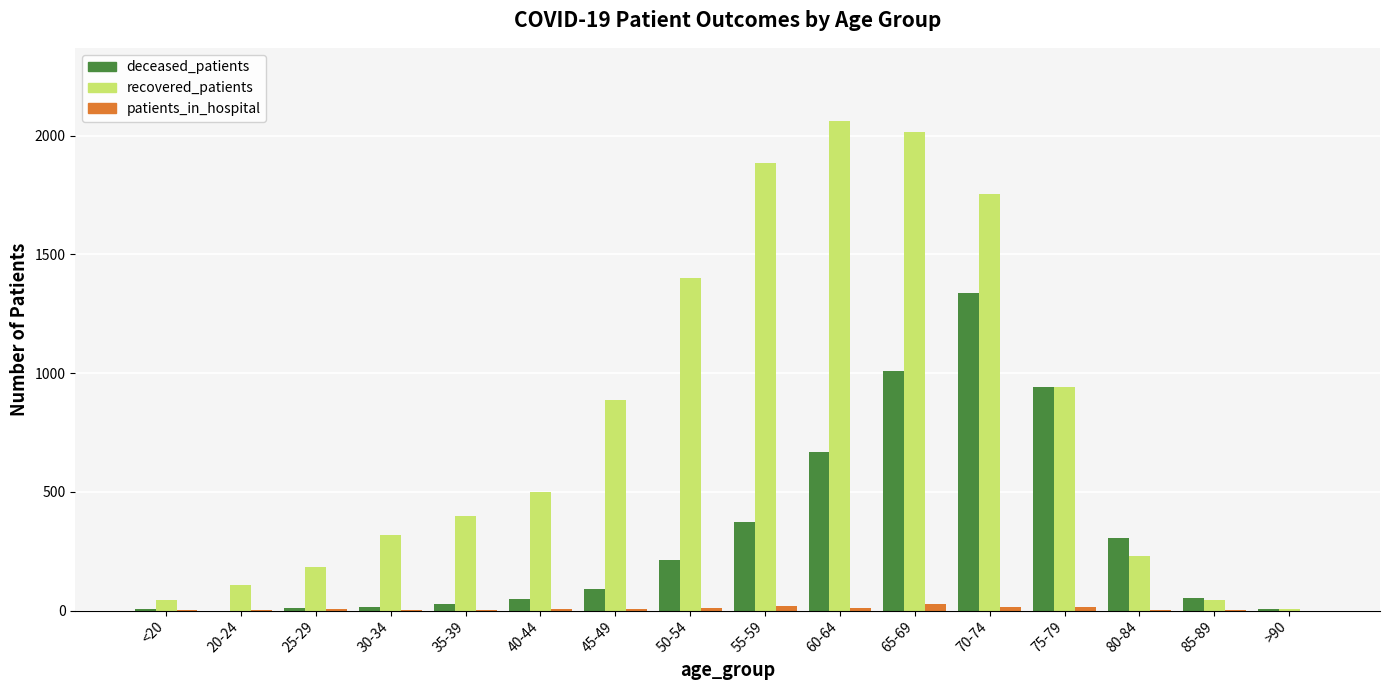

What is the sum of all deceased_patients values?

5096